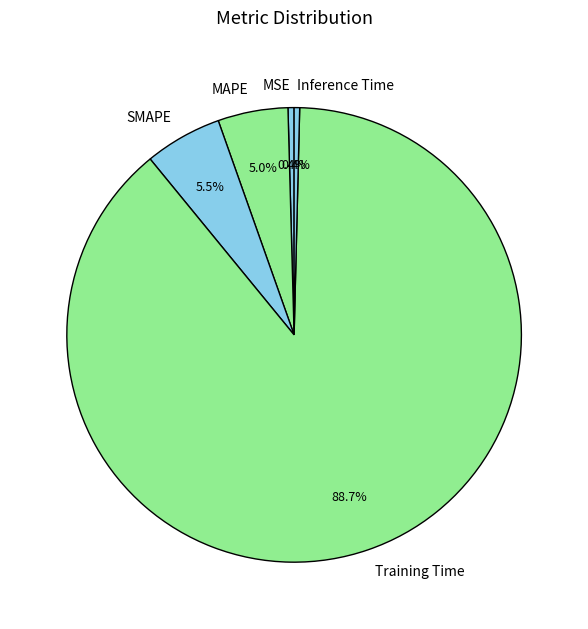

What is the total percentage of SMAPE and MAPE?

10.5%